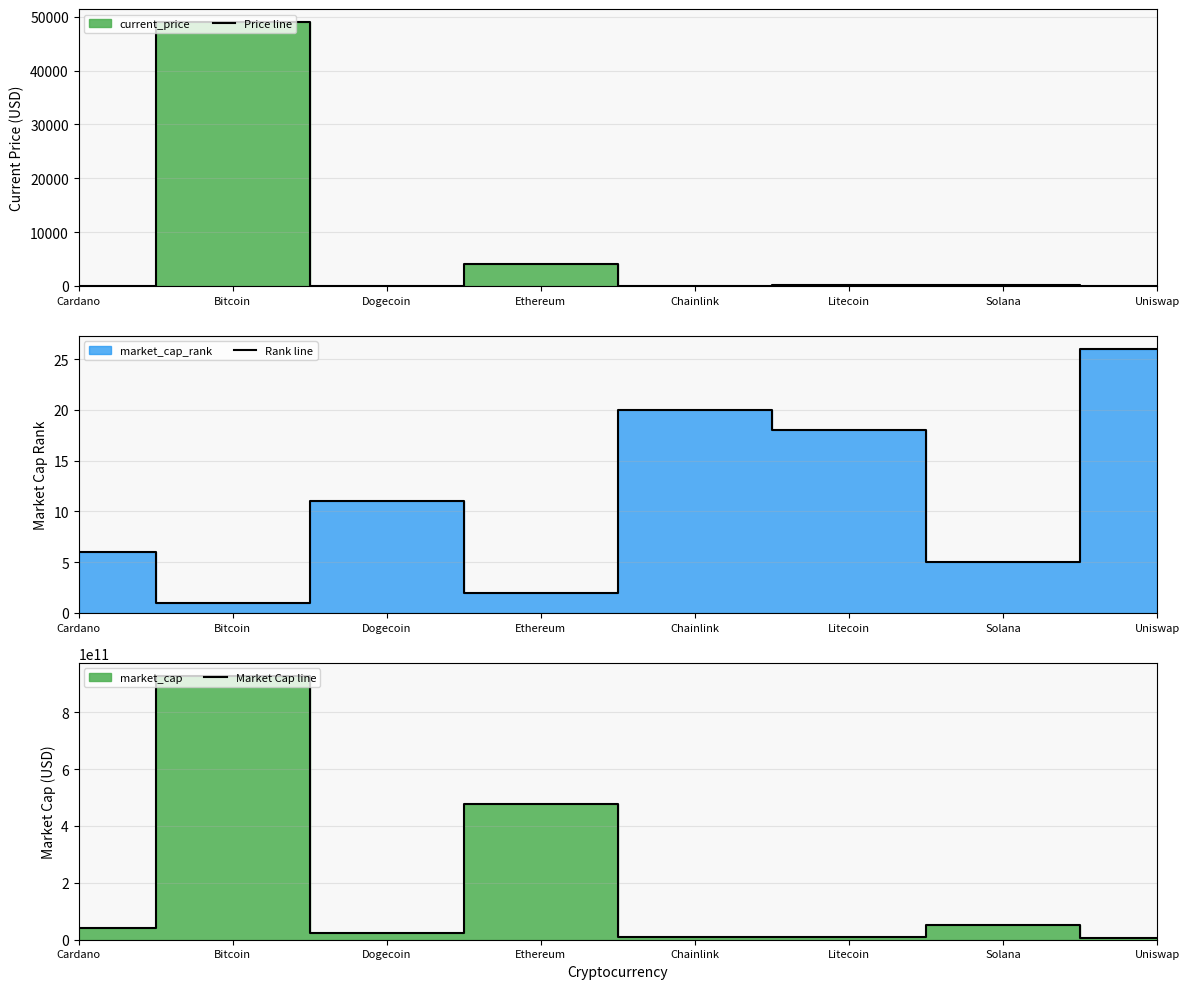

Which category has the highest value across all series?

Bitcoin